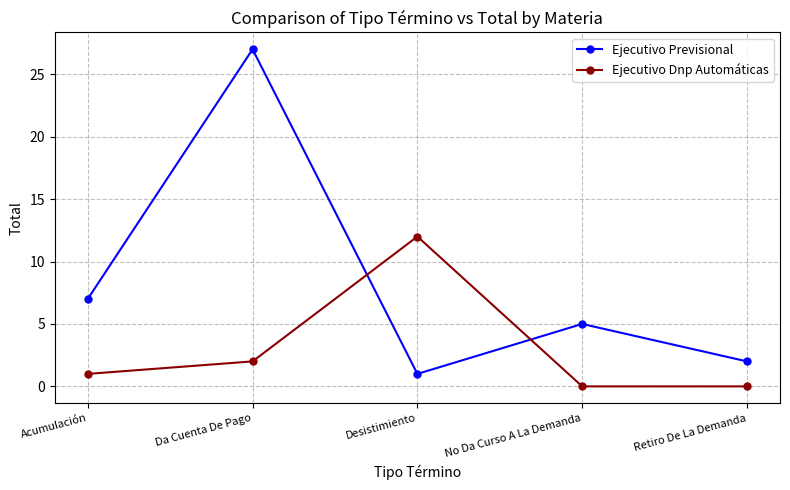

Rank the series by their maximum value, from highest to lowest.

Ejecutivo Previsional, Ejecutivo Dnp Automáticas